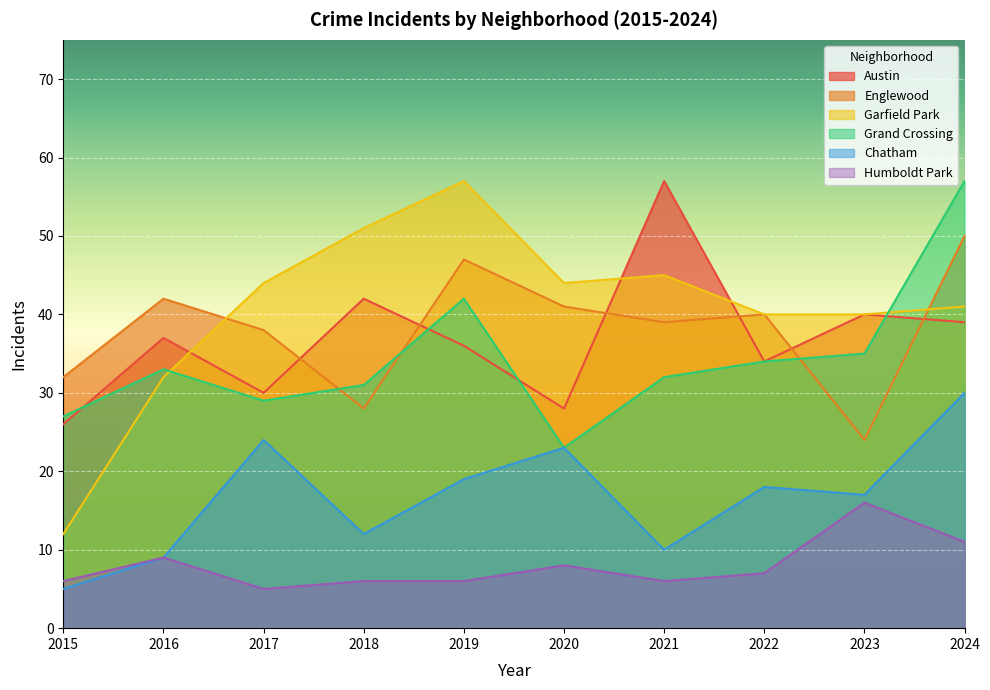

What are all the series names shown in the legend?

Austin, Englewood, Garfield Park, Grand Crossing, Chatham, Humboldt Park